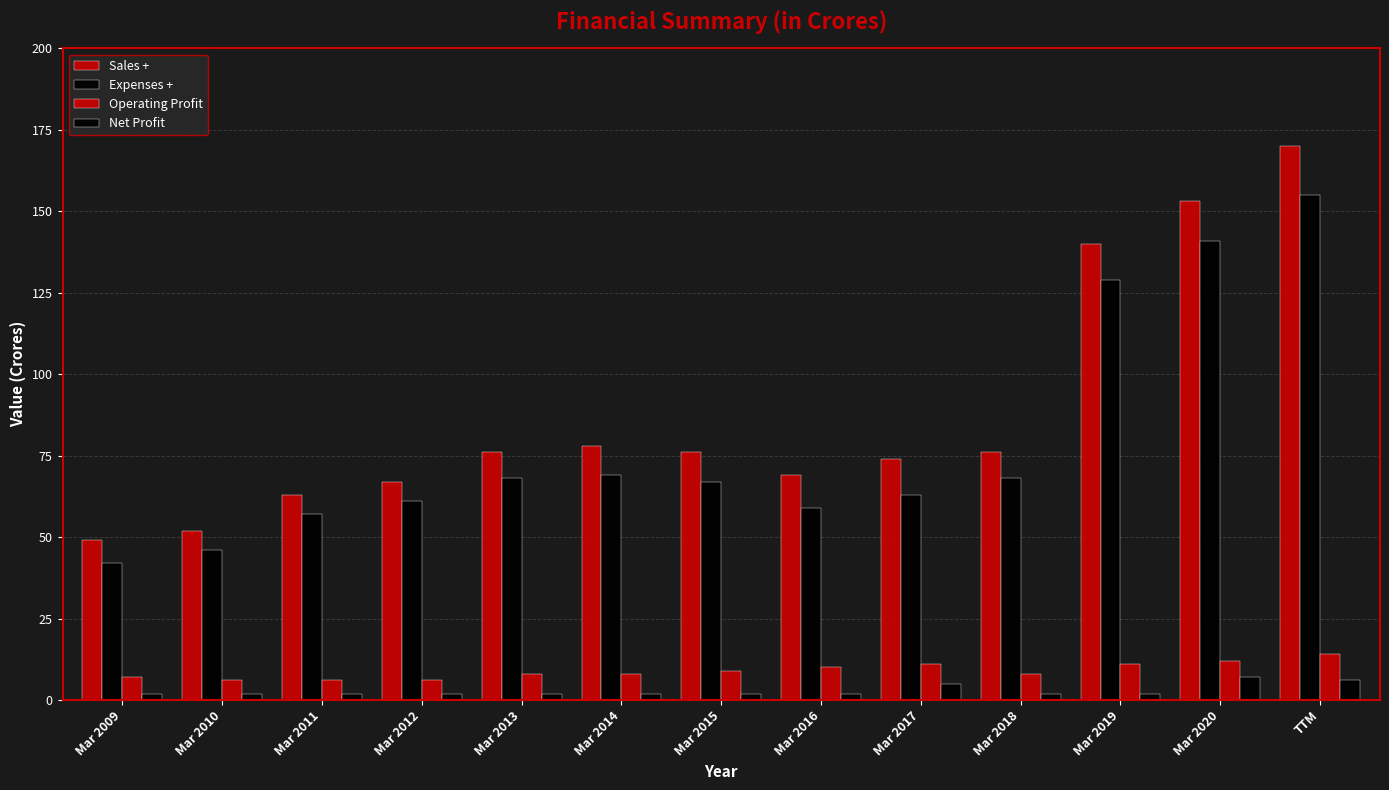

How many bars are there in total?

52